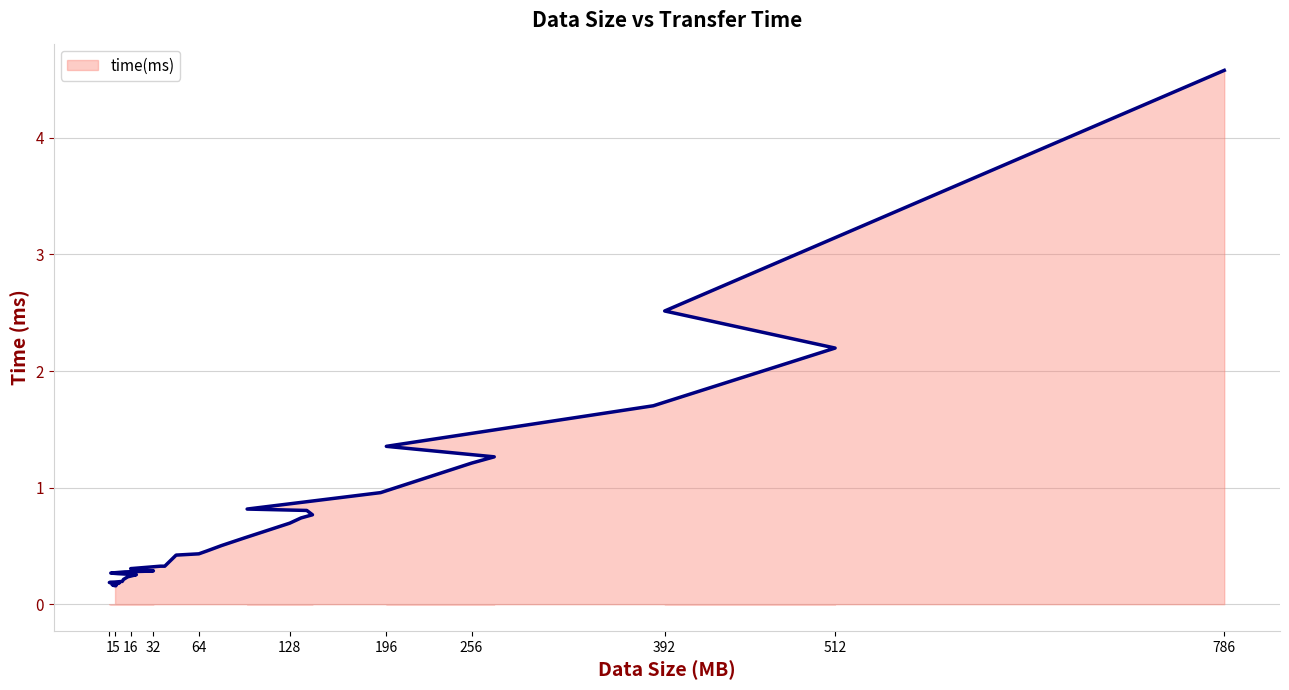

What is the average value?

0.7